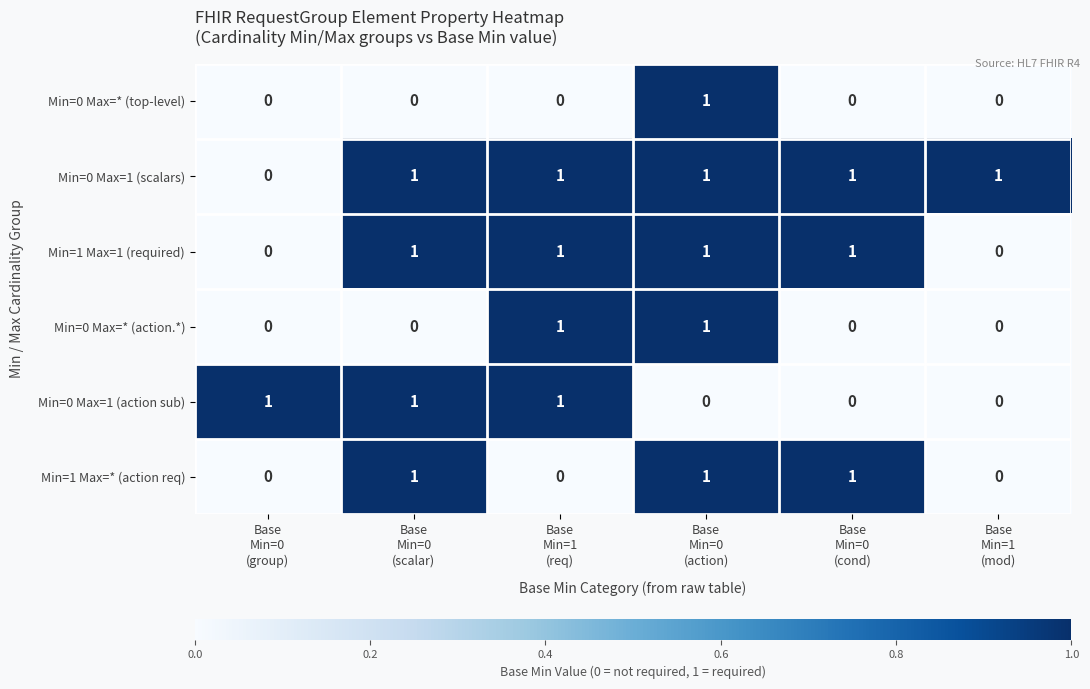

At how many categories does at least one series exceed 0?

6